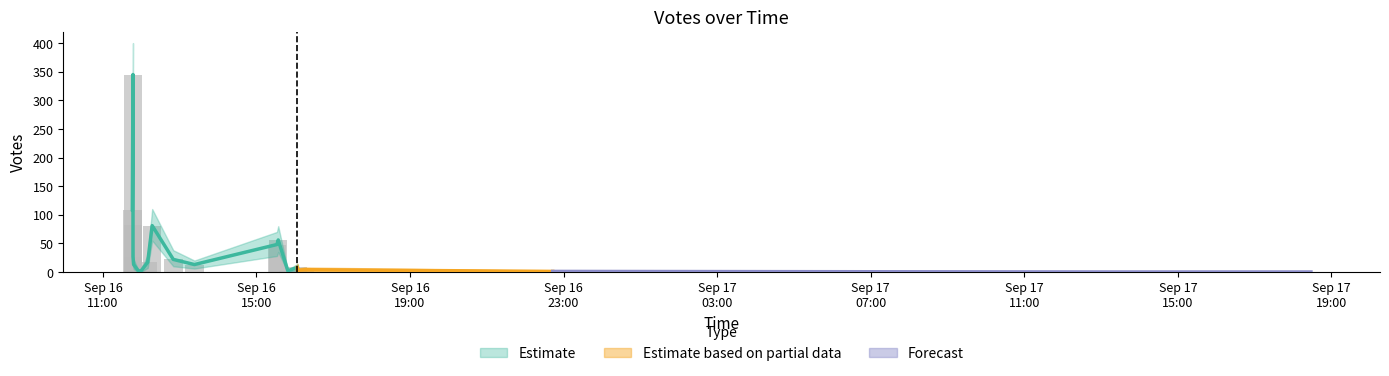

How many values in the Votes series are below 13?

9